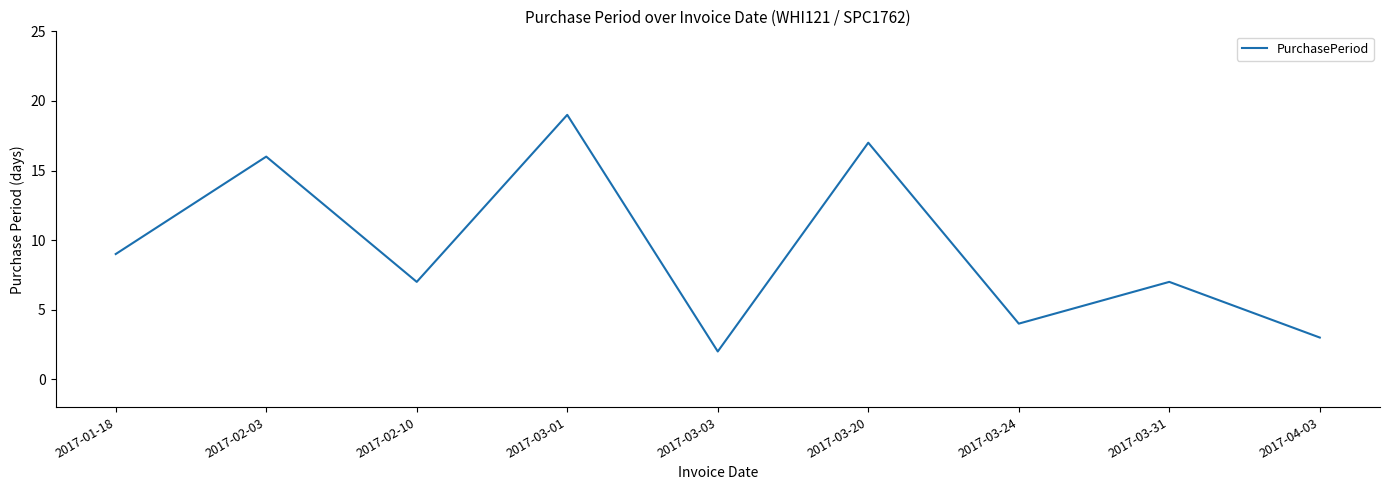

Where is the first local maximum?

2017-02-03